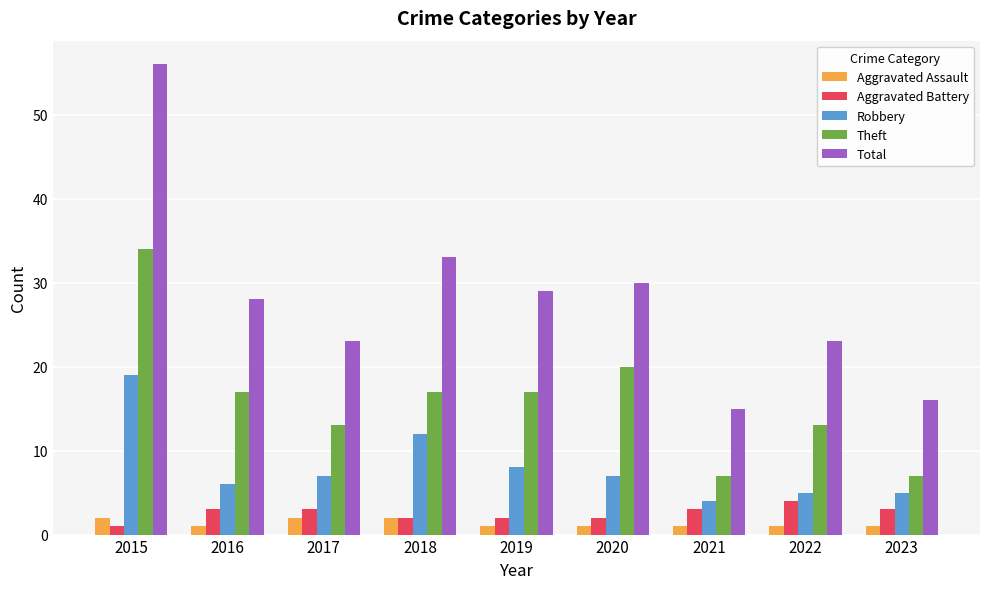

The Aggravated Assault series shows 2 at 2018. True or false?

True